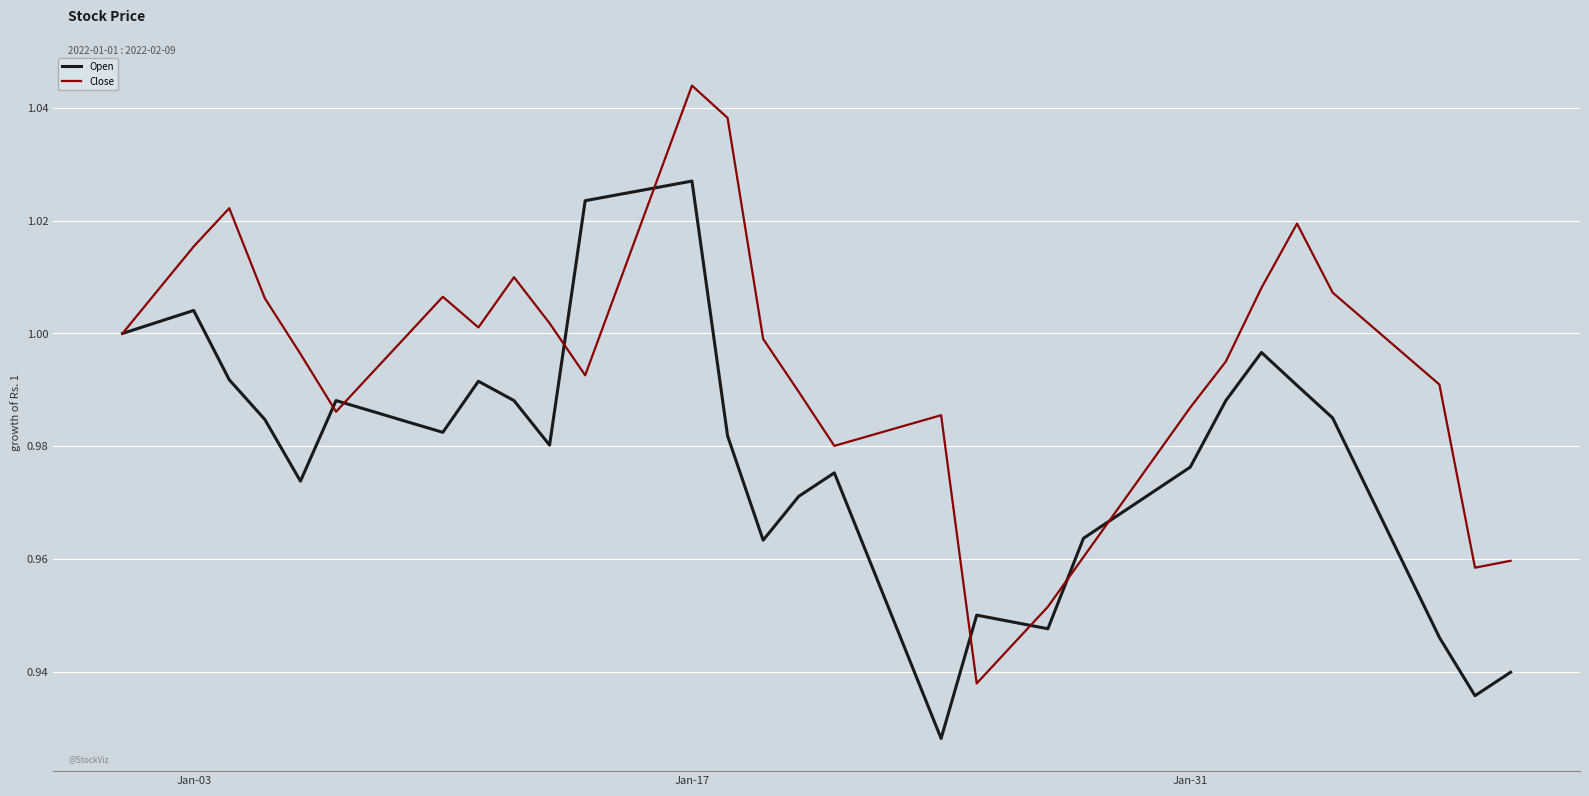

In Close, how many points are lower than both neighbors (excluding endpoints)?

6